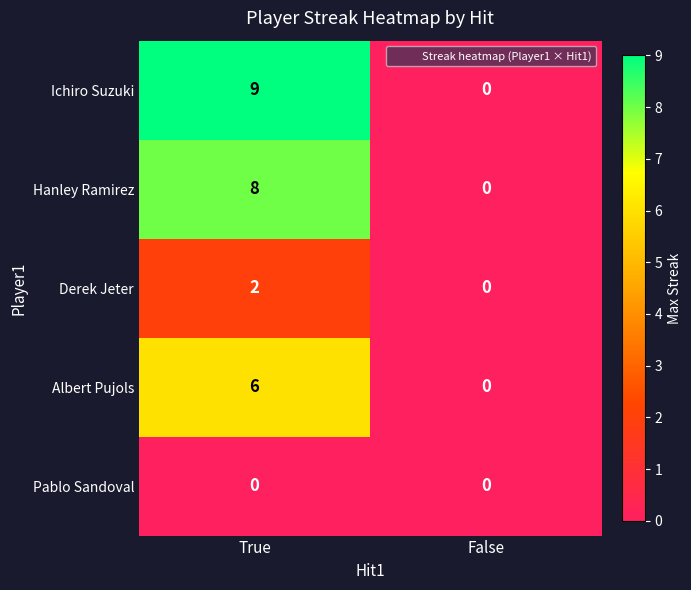

The value of Albert Pujols at True is 6. True or false?

True